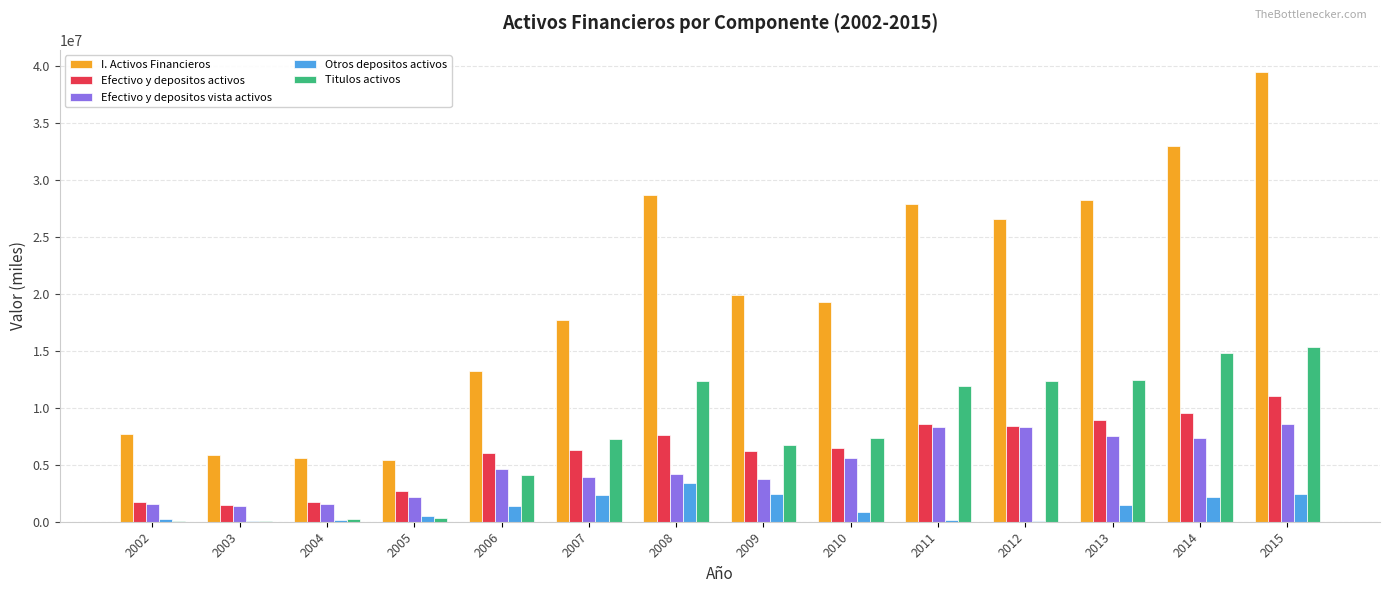

What is the maximum value for I. Activos Financieros?

39426188